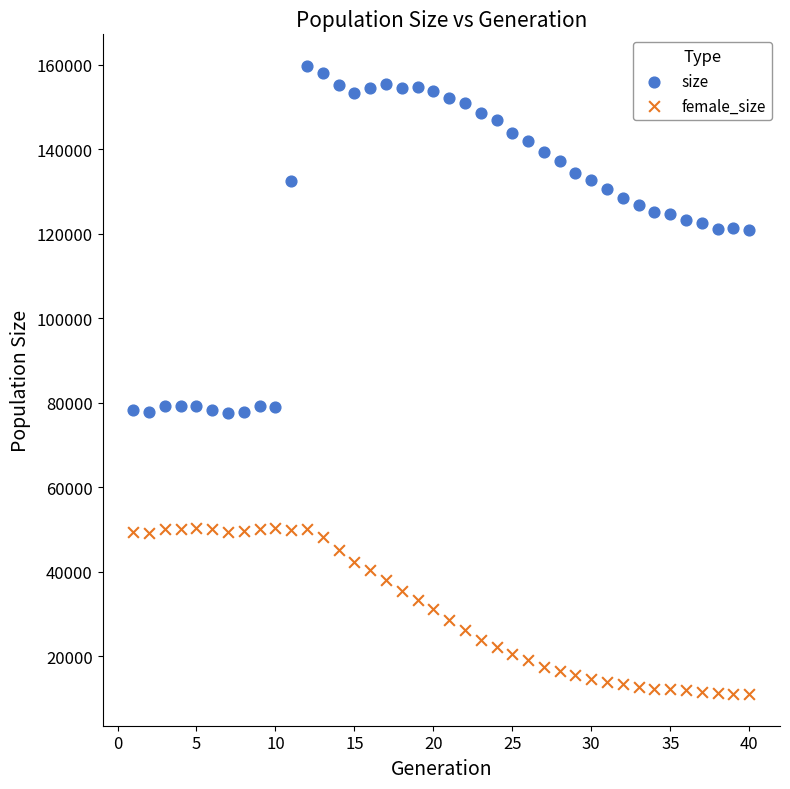

Across all data points, what is the range of X values (max minus min)?

39